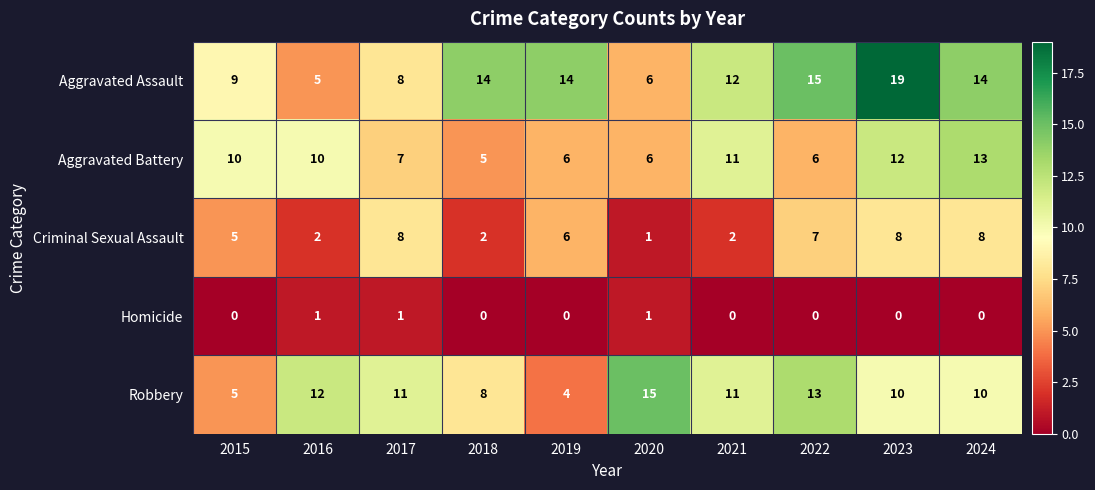

How many data points does each series have?

10